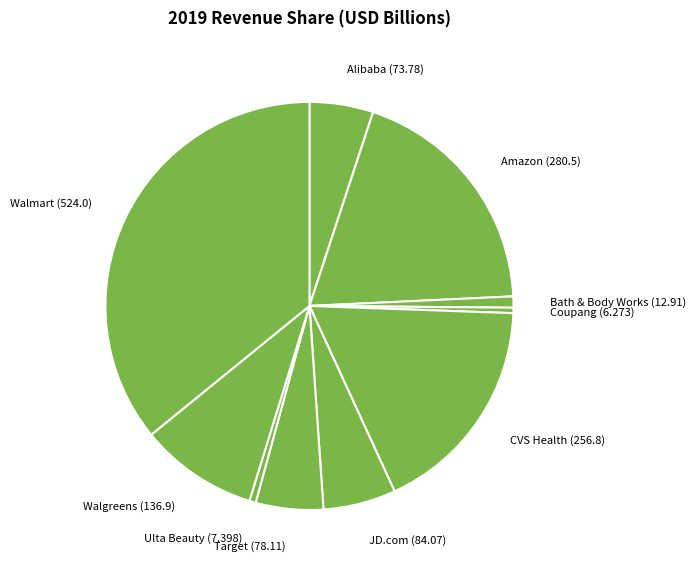

How many slices are in this pie chart?

10